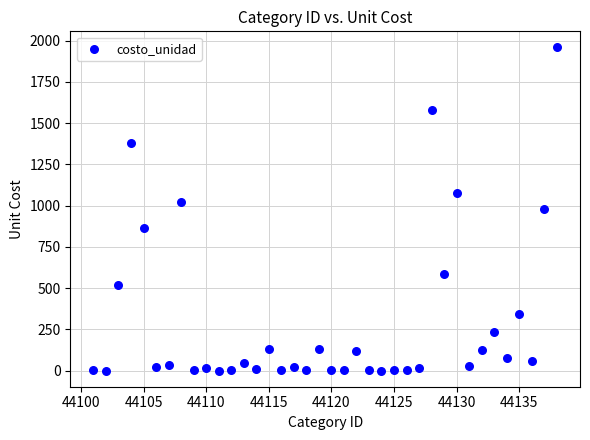

What is the range of X values (max minus min)?

37.0